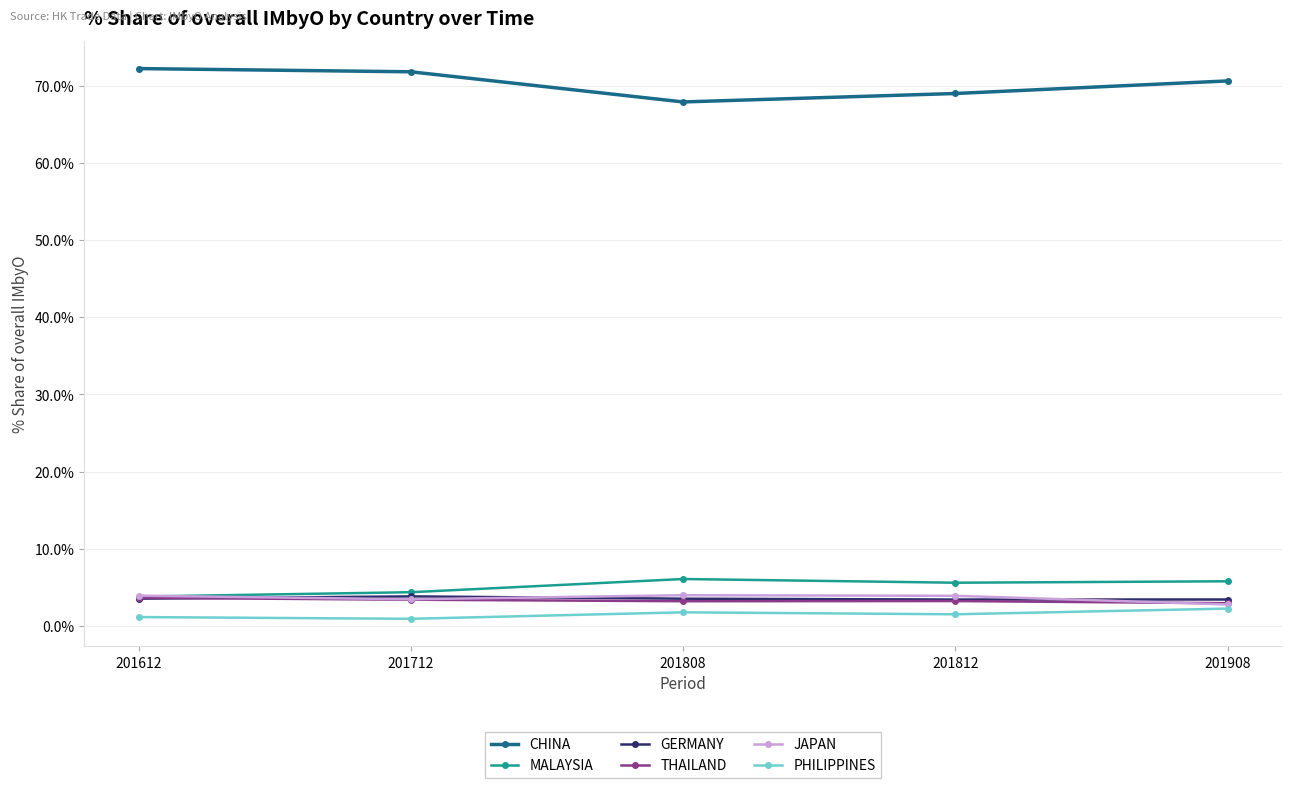

How many lines are shown in the chart?

6